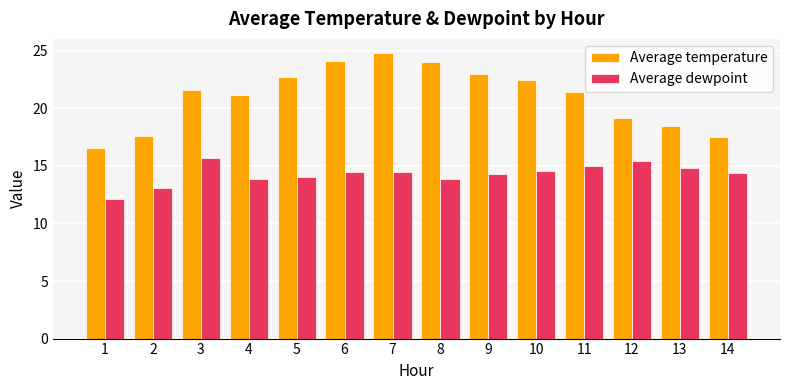

What is the value of the Average temperature bar at the 9th from the left?

23.0